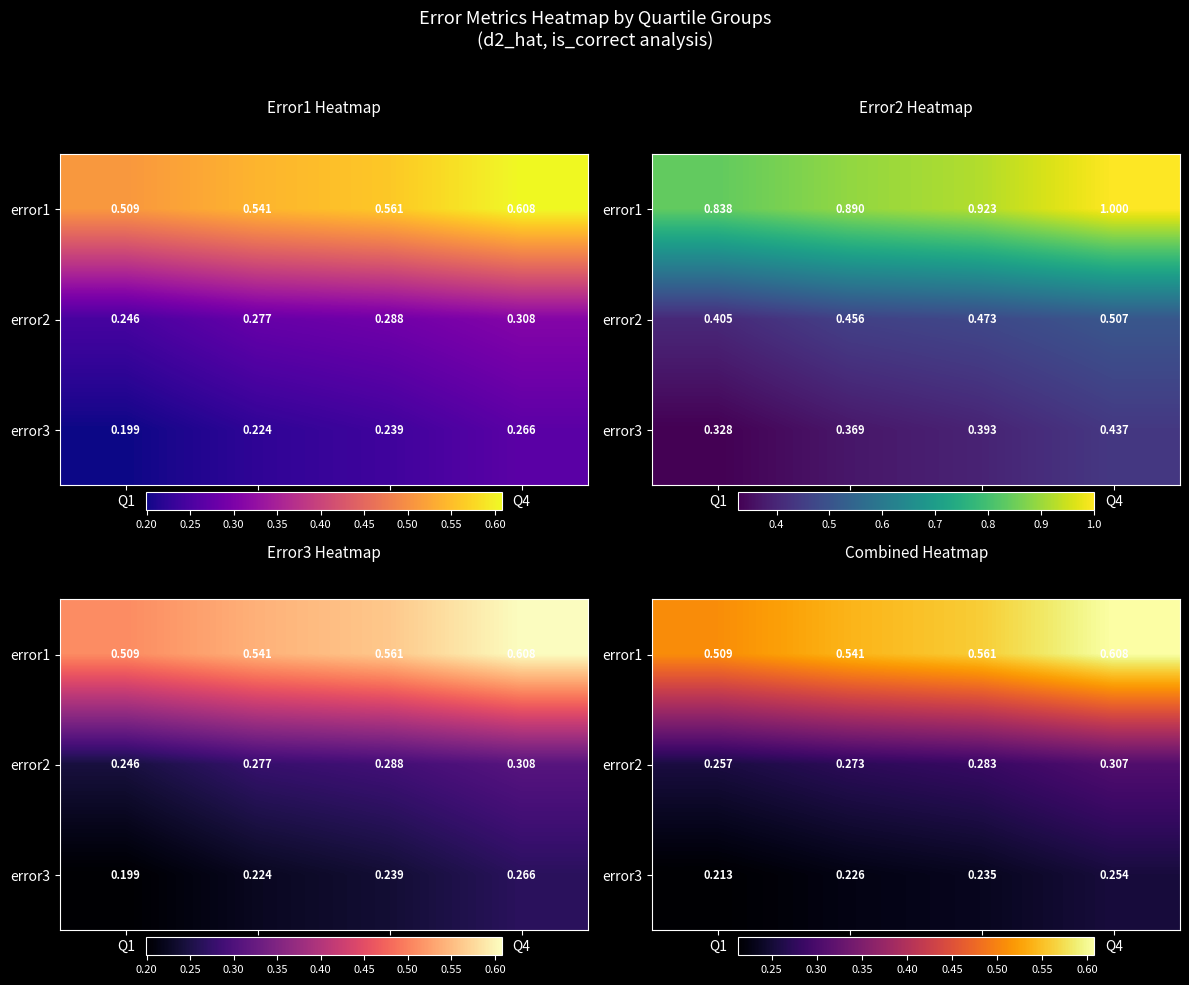

At which category does the chart reach its minimum across all series?

Q1